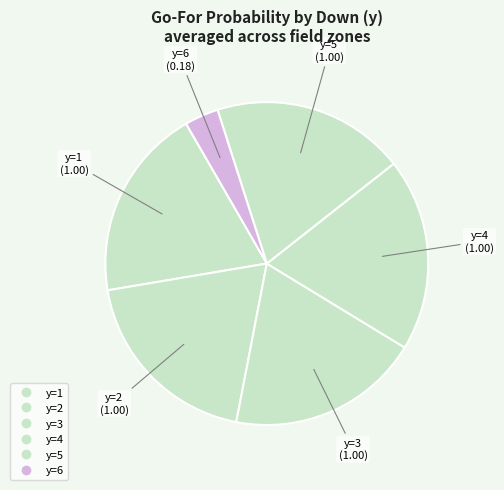

How many segments does this pie chart have?

6